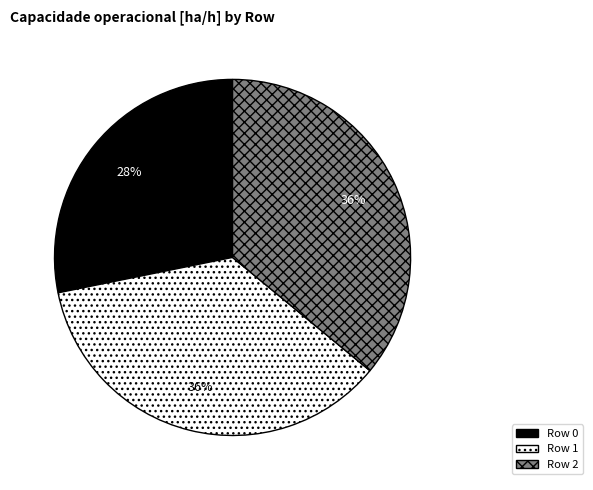

How many slices are in this pie chart?

3